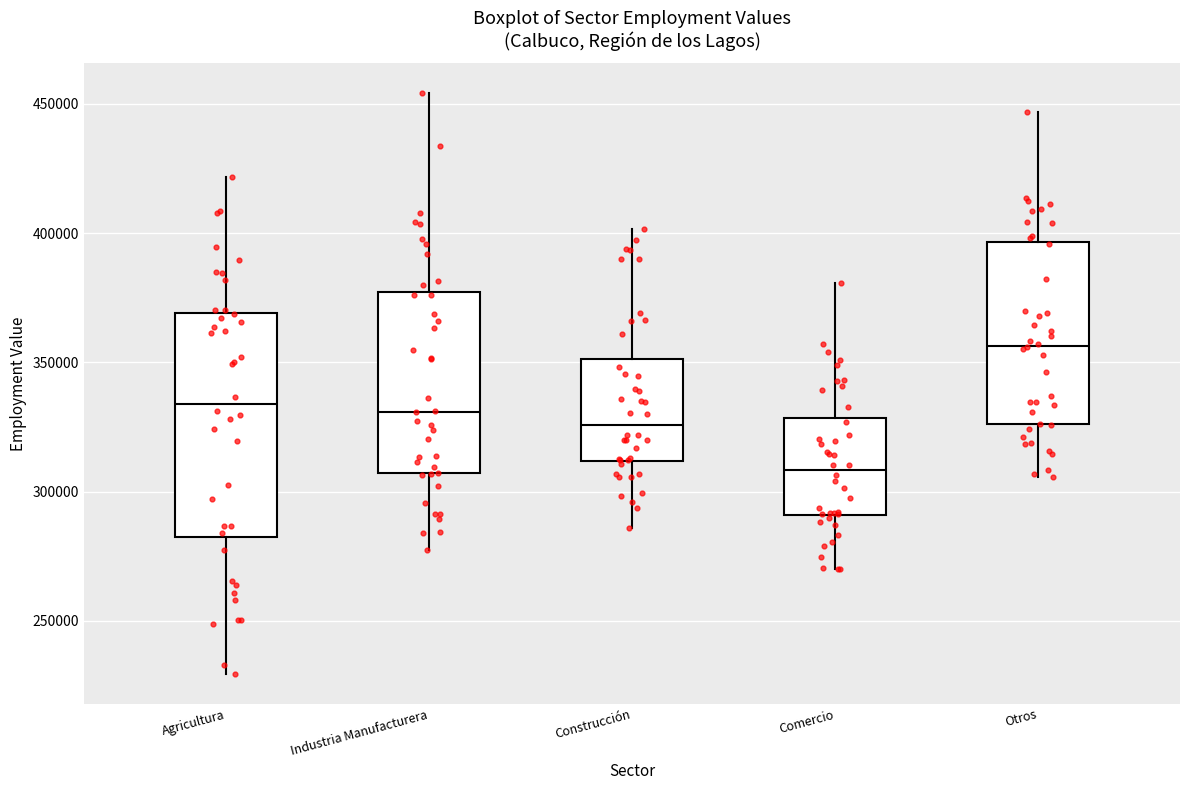

Reading left to right, transcribe this box plot: for each box, give where its median line is, the range the box spans, and where its two whiskers end, as read against the y-axis. The values are not printed on the chart, so give them approximately, as read against the axis.

Agricultura: median 335000, box 280000 to 370000, whiskers 230000 to 420000
Industria Manufacturera: median 330000, box 305000 to 375000, whiskers 275000 to 455000
Construcción: median 325000, box 310000 to 350000, whiskers 285000 to 400000
Comercio: median 310000, box 290000 to 330000, whiskers 270000 to 380000
Otros: median 355000, box 325000 to 395000, whiskers 305000 to 445000